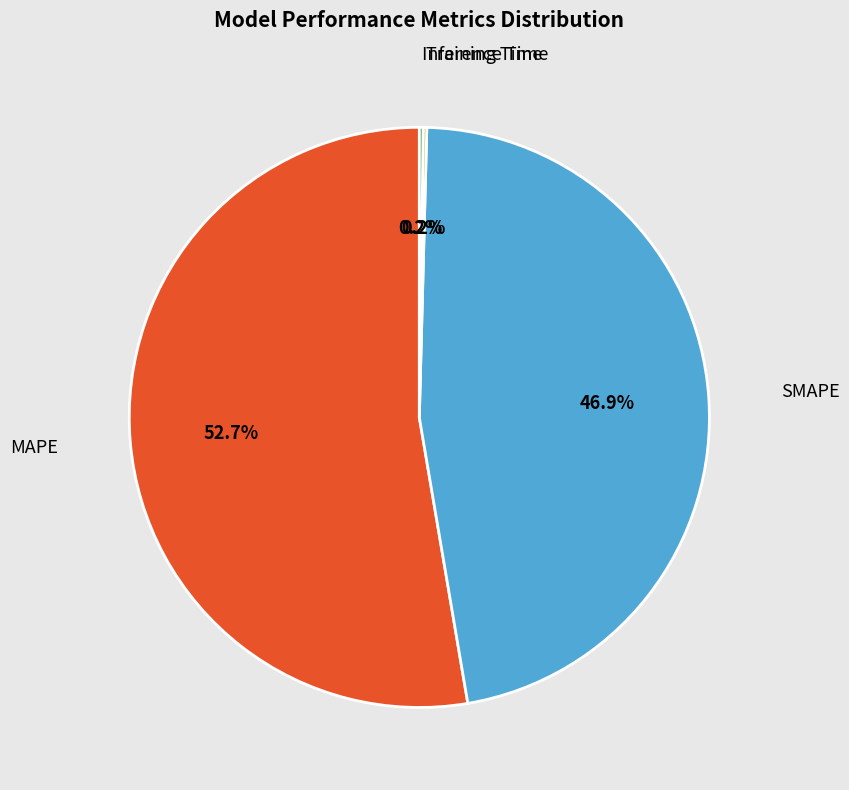

Which category has the biggest portion of the pie?

MAPE